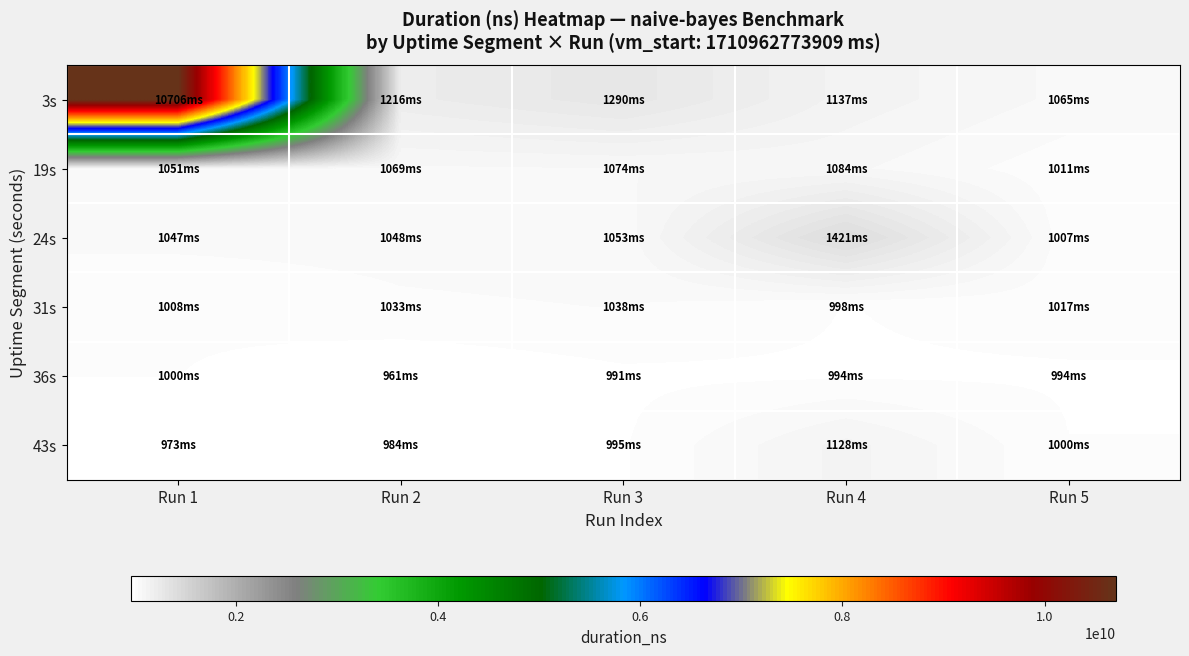

Which label corresponds to the smallest value in the chart?

Run 2